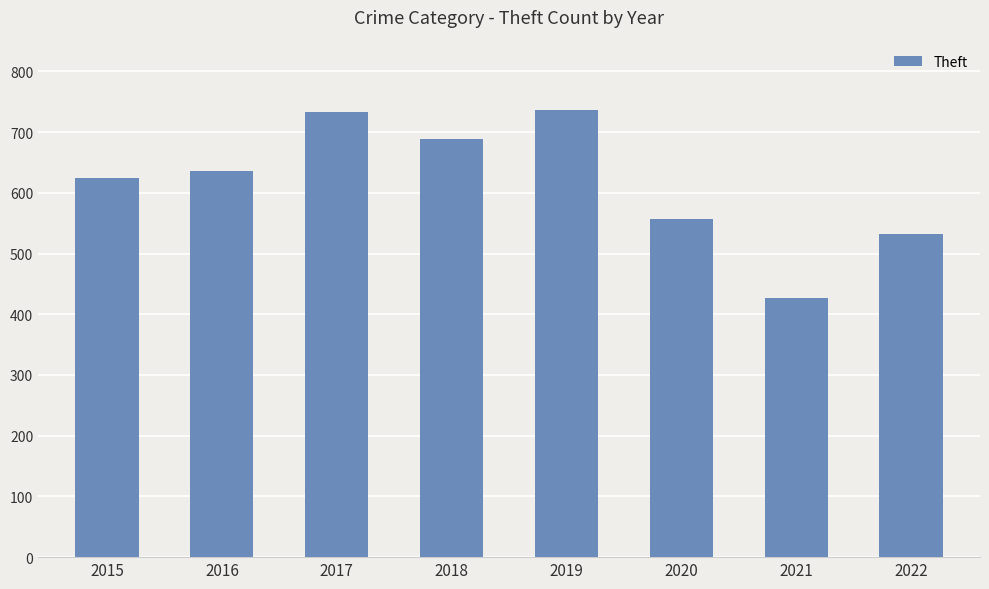

What is the greatest value displayed?

737